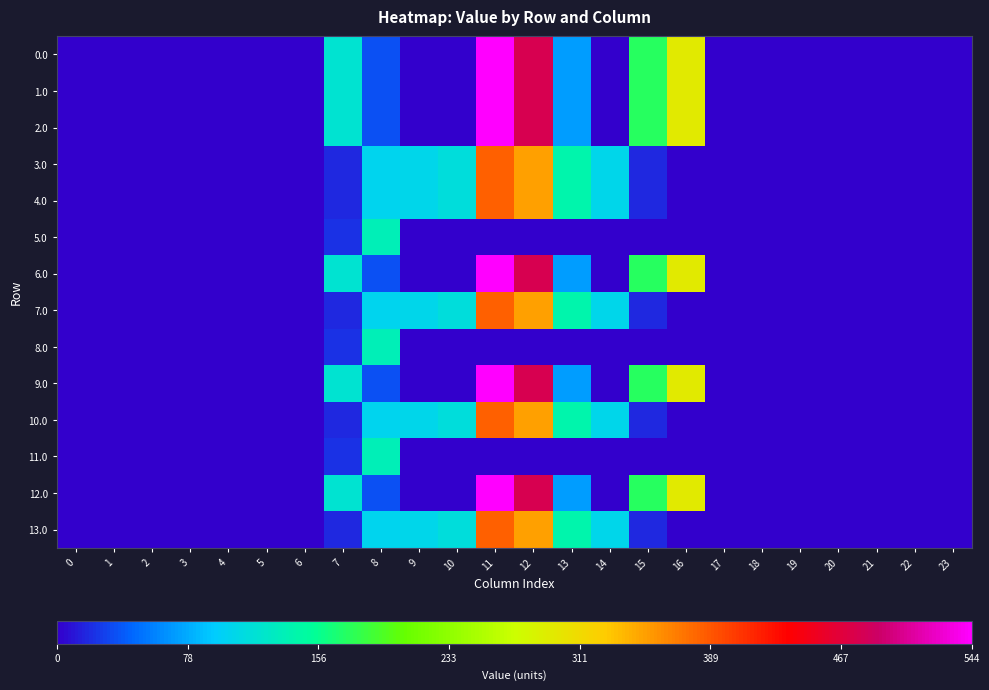

What is the spread (max minus min) of values at 7?

102.9